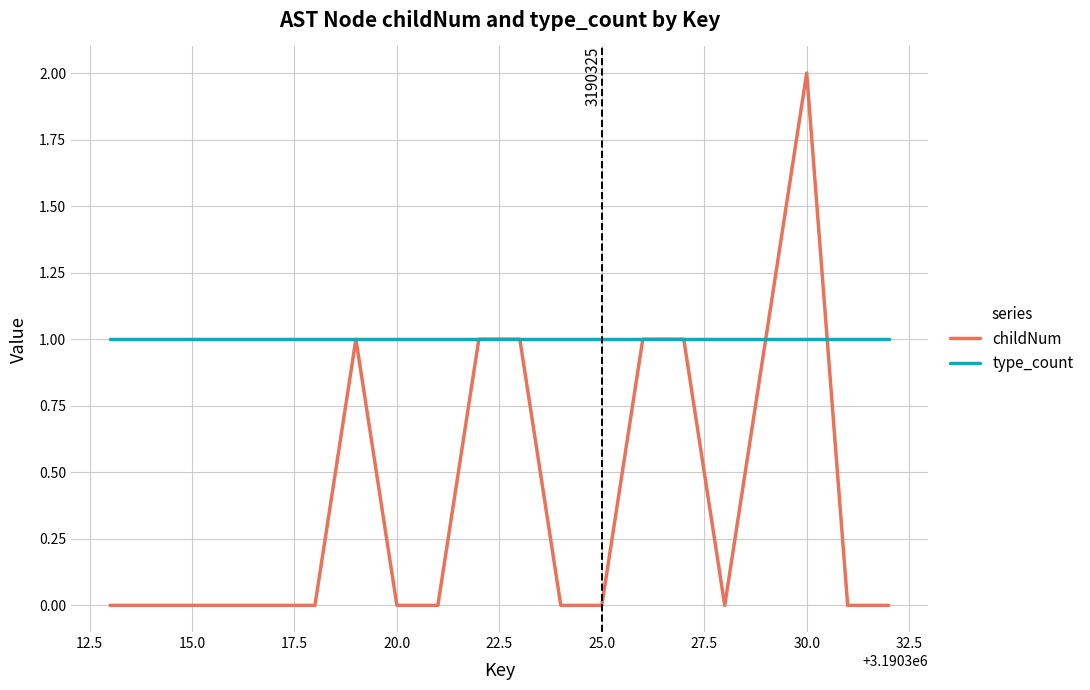

List the series in order of their peak value, highest first.

childNum, type_count